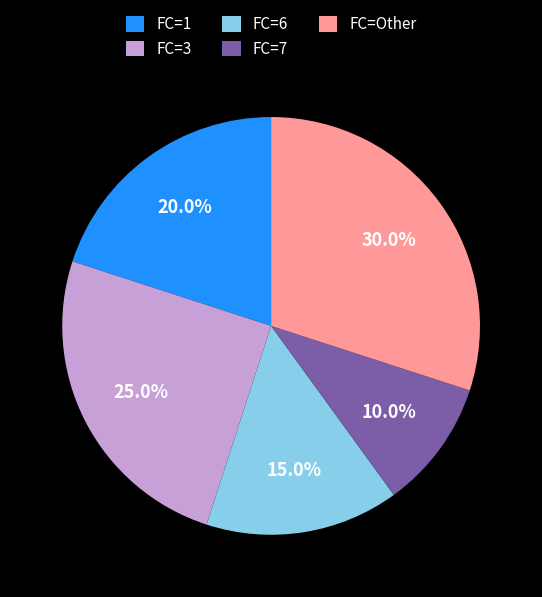

Which has a higher value, FC=7 or FC=1?

FC=1